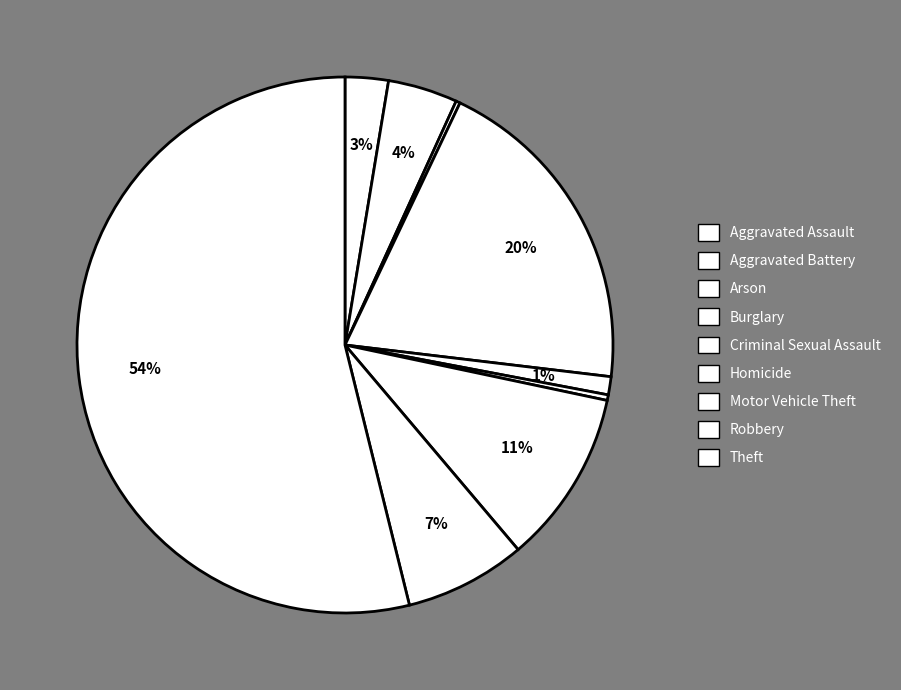

Rank the categories by value from highest to lowest.

Theft, Burglary, Motor Vehicle Theft, Robbery, Aggravated Battery, Aggravated Assault, Criminal Sexual Assault, Homicide, Arson